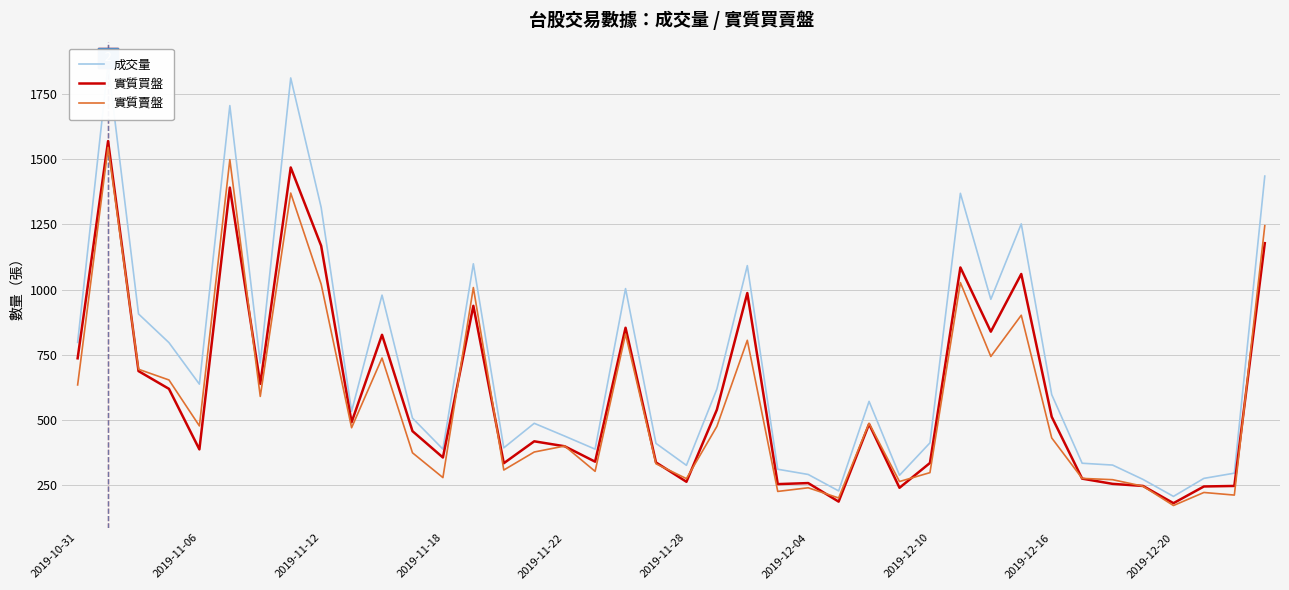

Rank the series by their maximum value, from highest to lowest.

成交量, 實質買盤, 實質賣盤